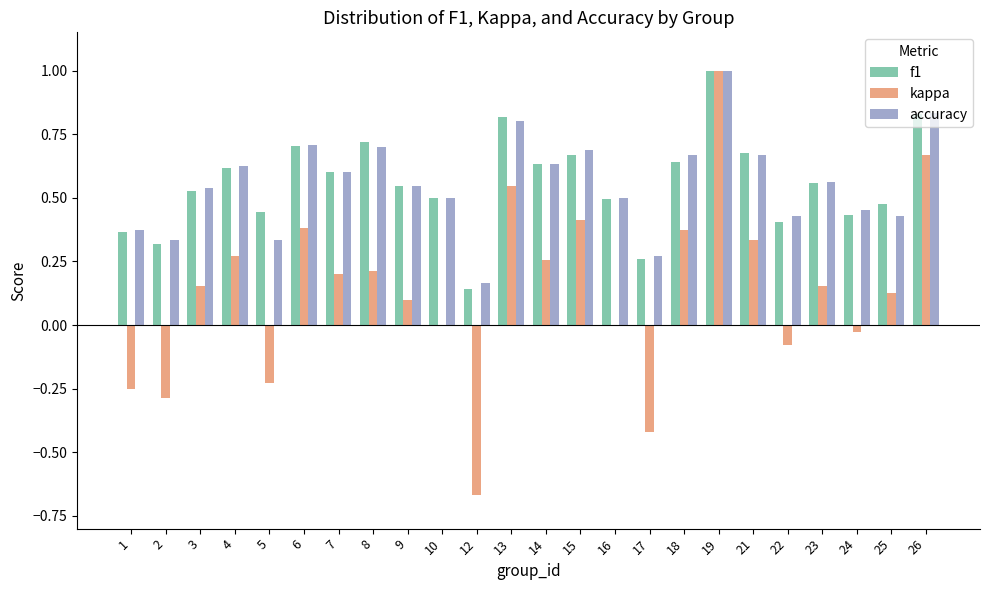

Between 14 and 15, which series saw the biggest shift?

kappa